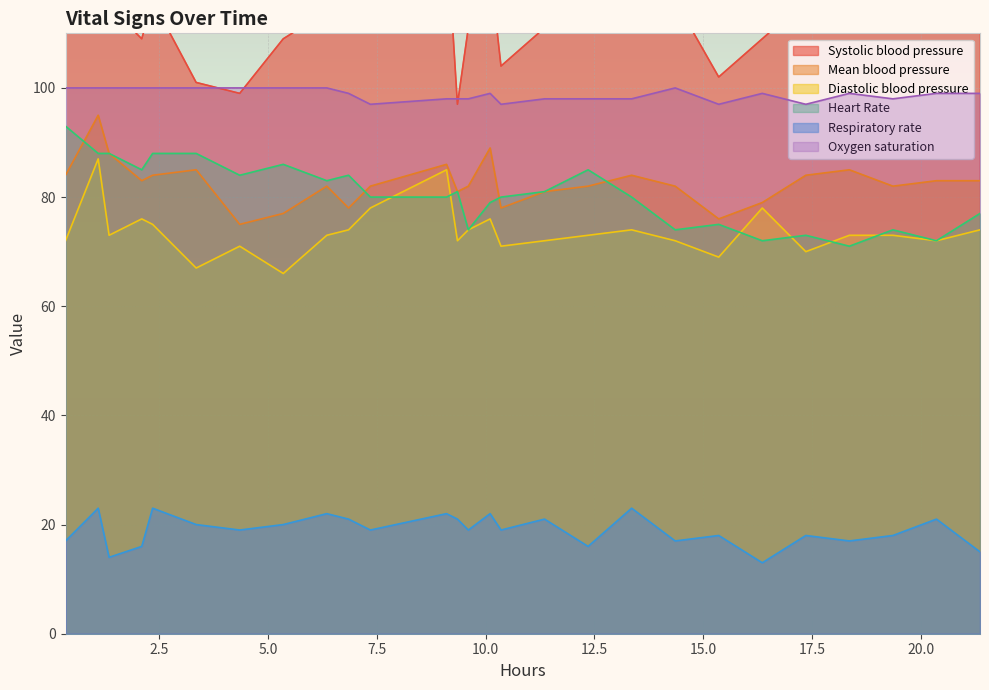

What is the highest value of the Respiratory rate series?

23